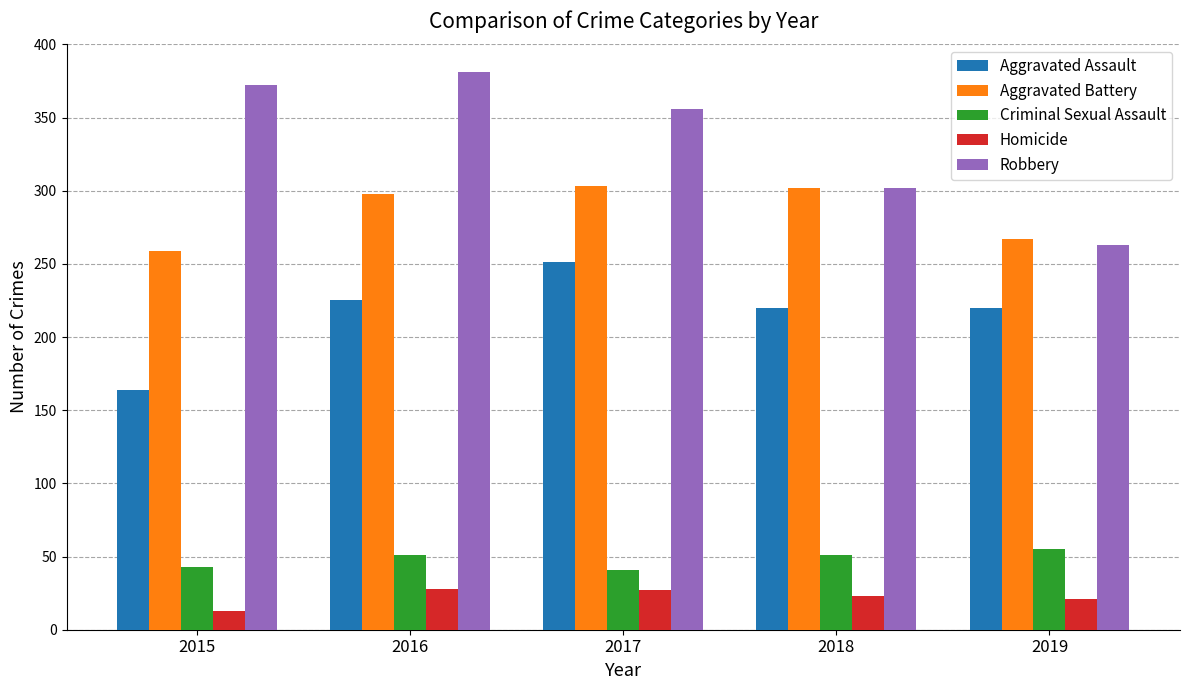

At which category does the chart reach its minimum across all series?

2015